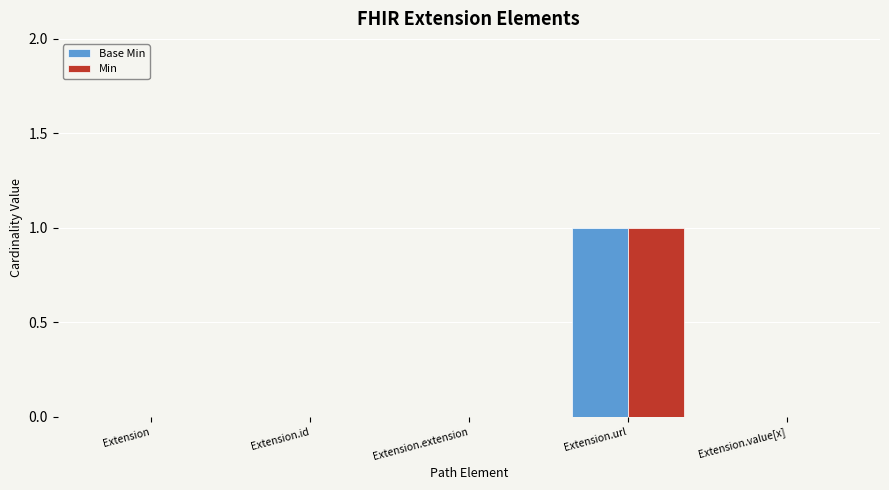

The Base Min series shows 0 at Extension.extension. True or false?

True